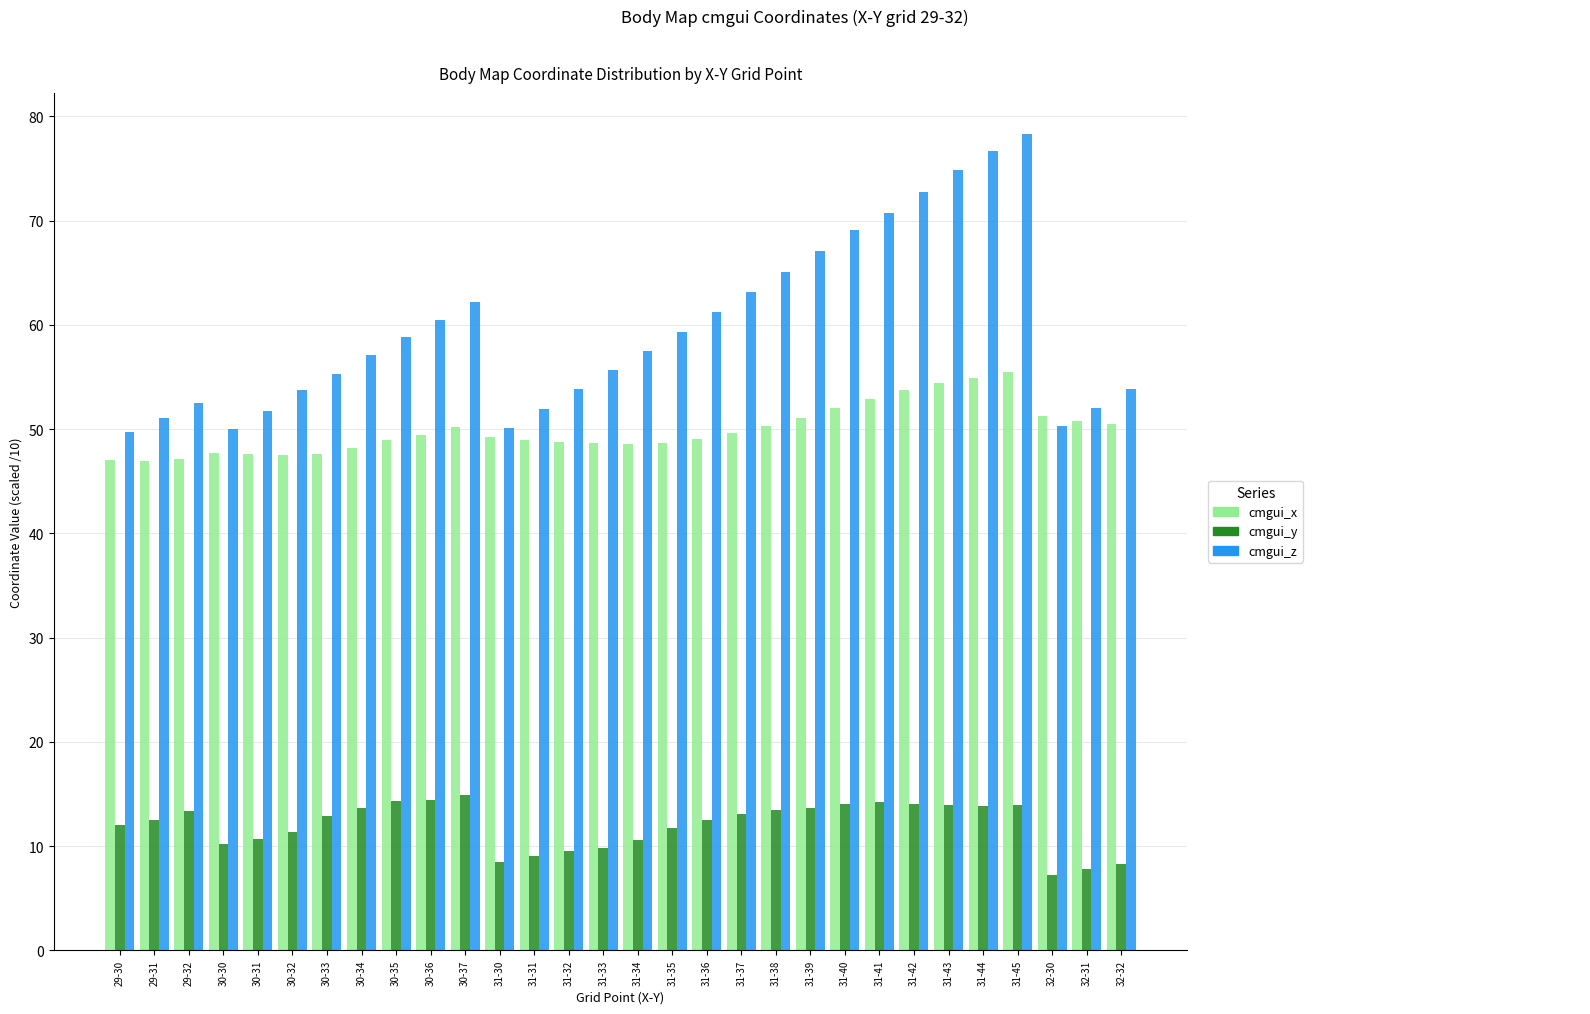

Which label corresponds to the largest value in the chart?

31-45